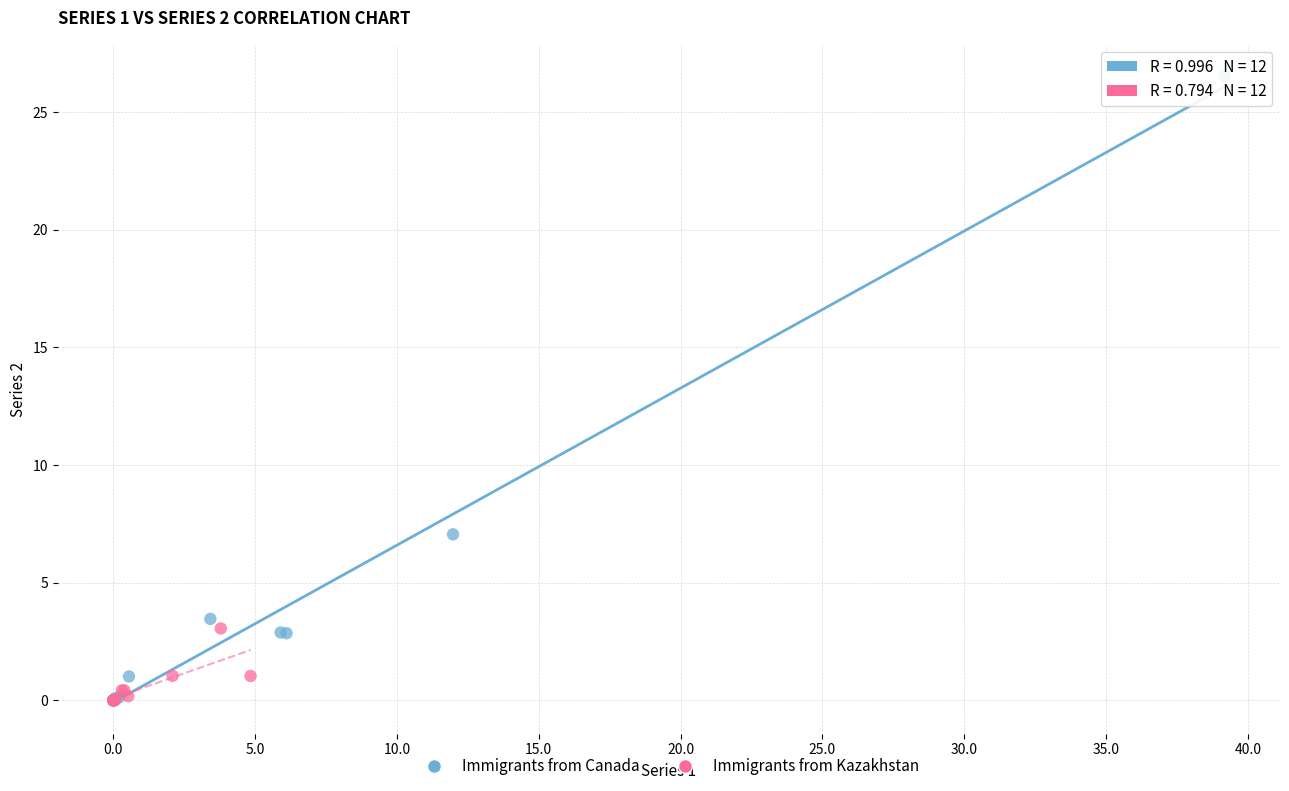

Which series contains the highest Y value?

Immigrants from Canada